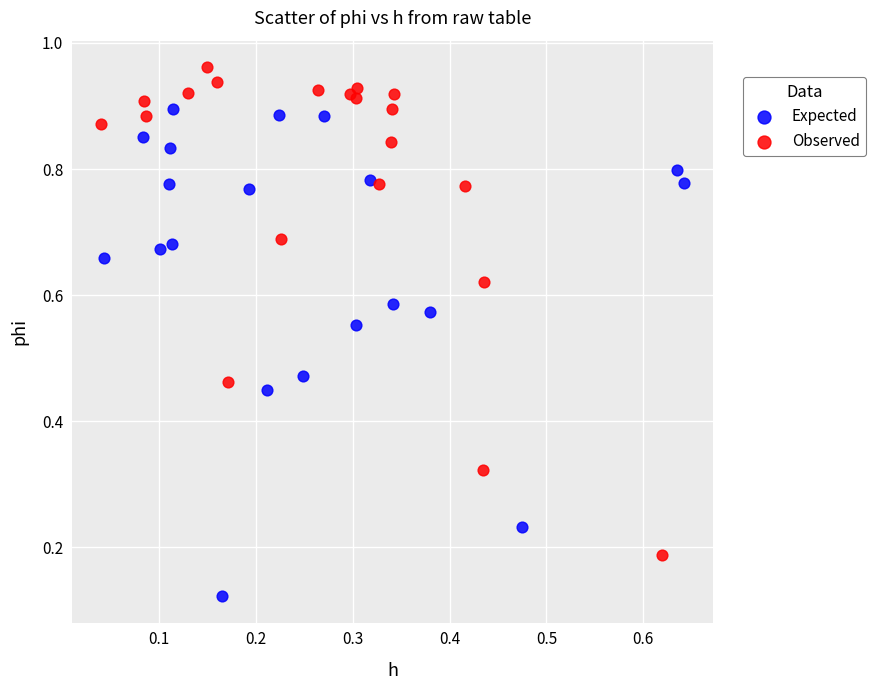

Which series contains the lowest Y value?

Expected